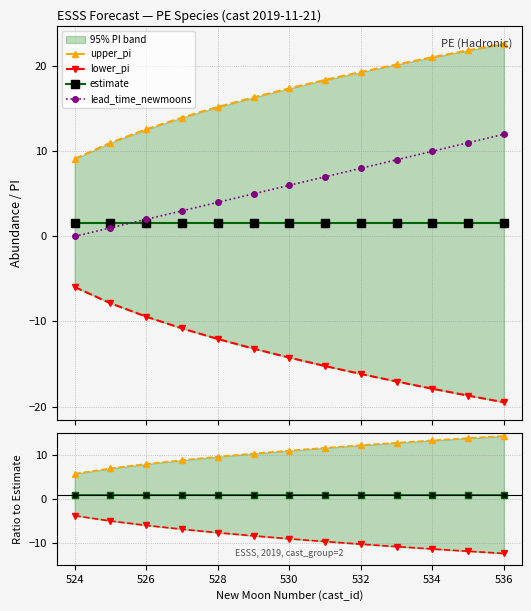

What is the minimum value for estimate?

1.6